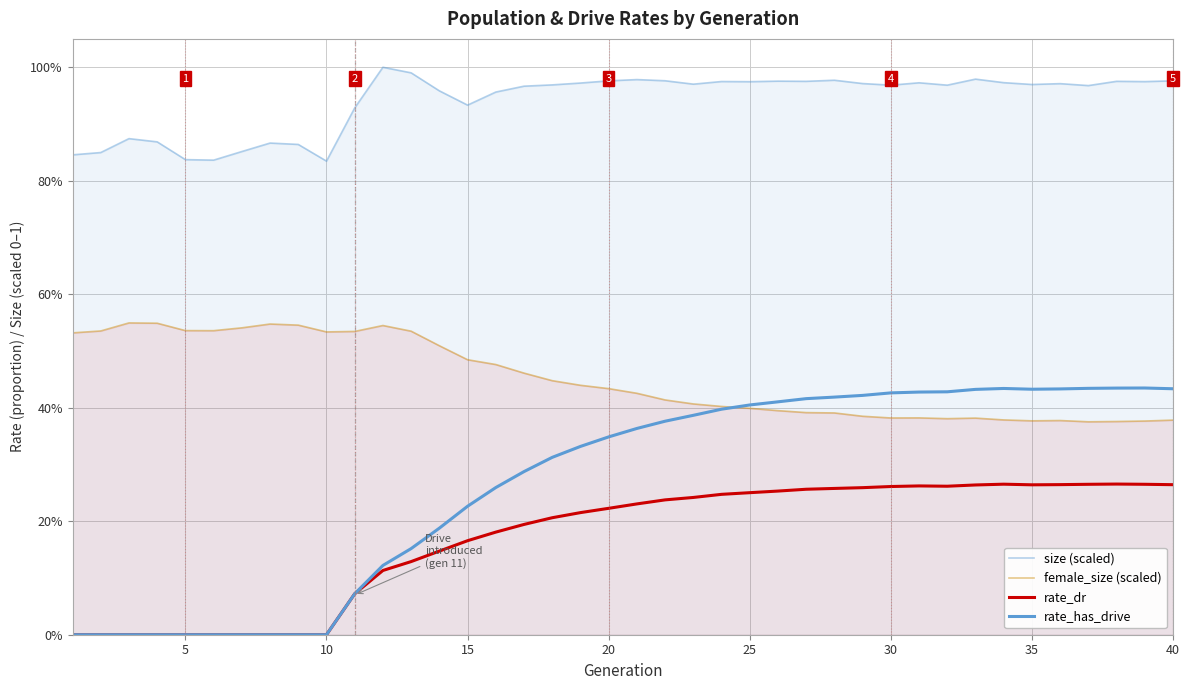

At how many categories does at least one series exceed 0?

40